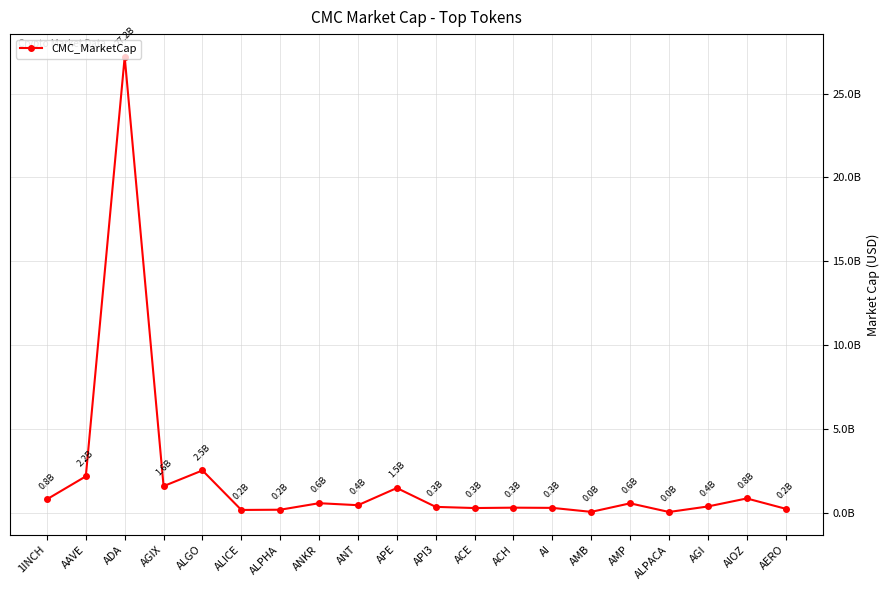

What is the greatest value displayed?

27194367183.8